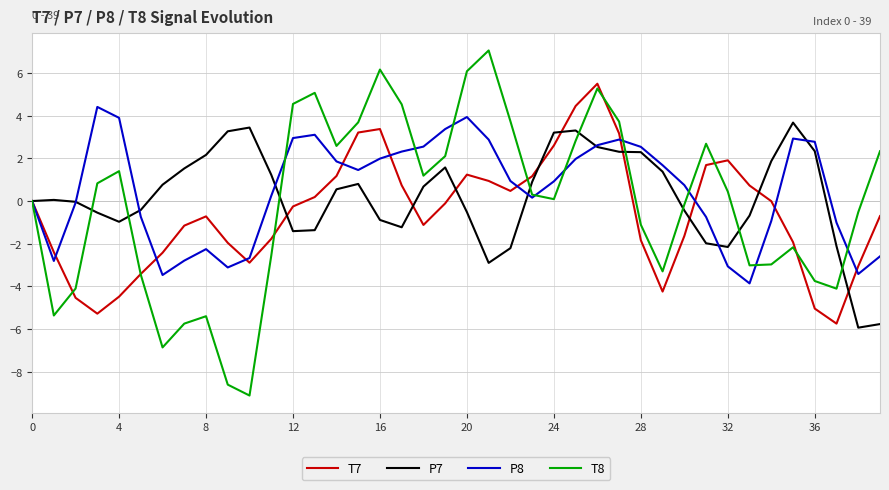

Which series has the largest range (max minus min)?

T8